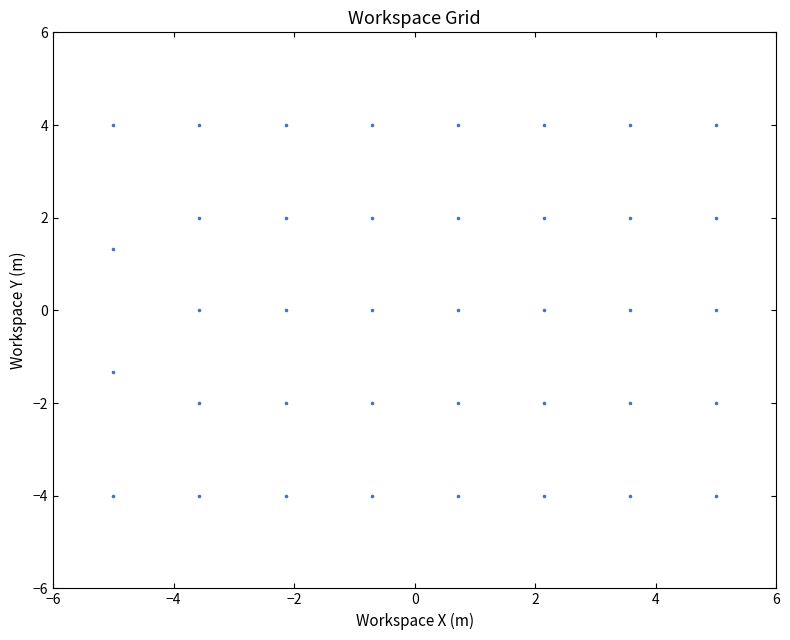

What is the range of Y values (max minus min)?

8.0